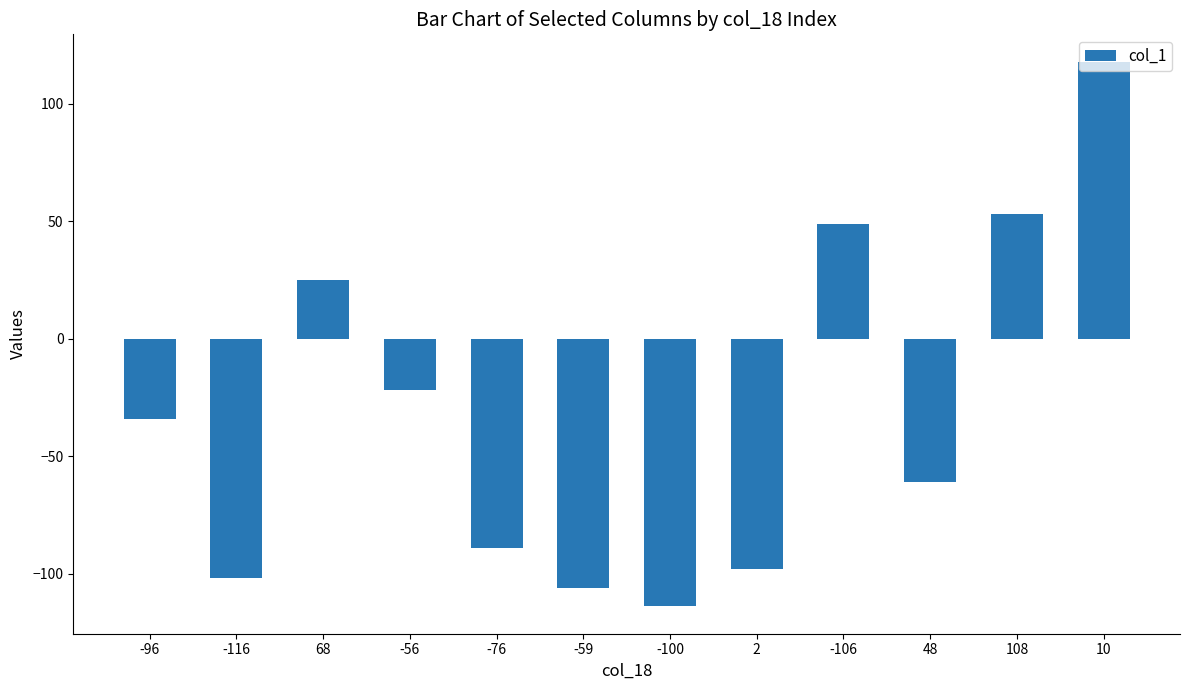

What is the change in value from -59 to 48?

+45